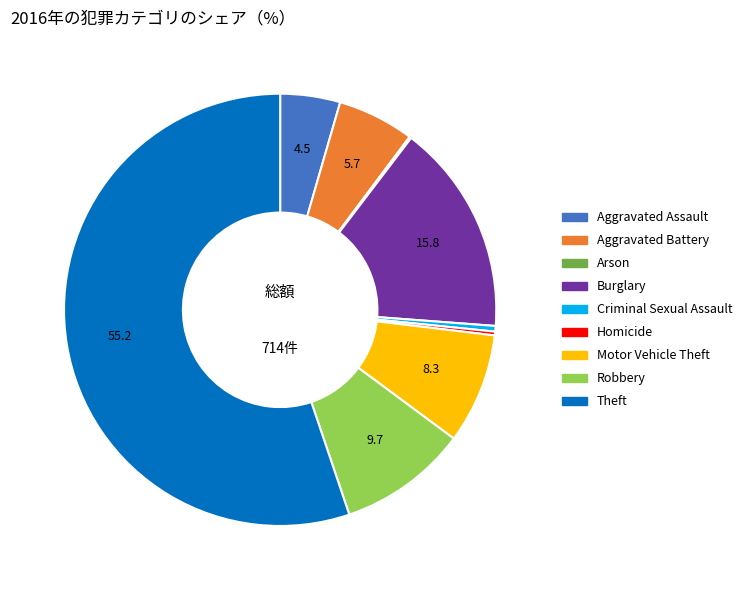

Is the sum of Burglary and Aggravated Assault greater than half?

No